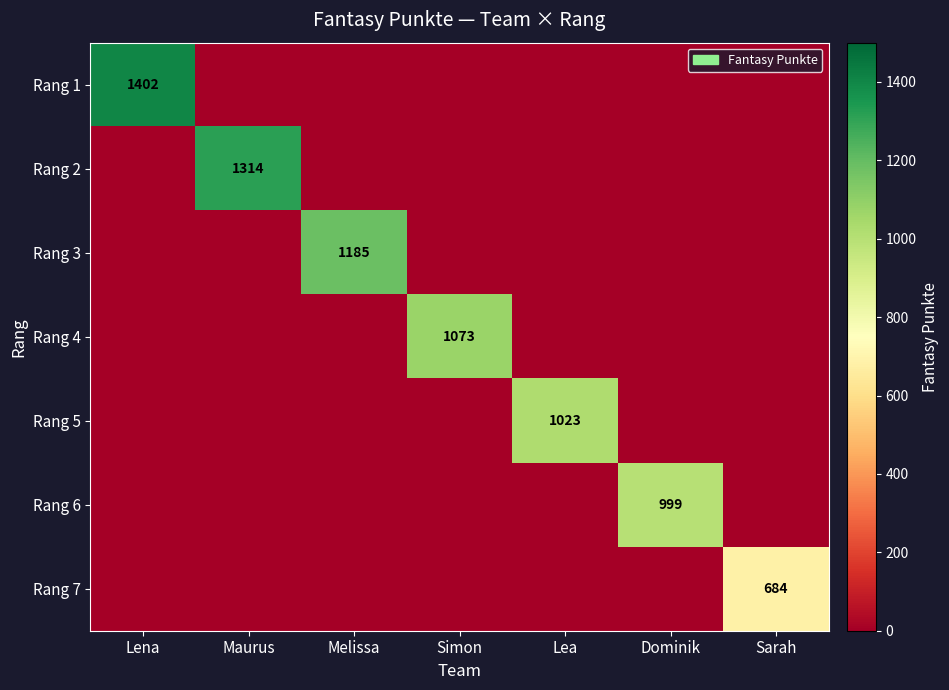

Which label corresponds to the largest value in the chart?

Lena